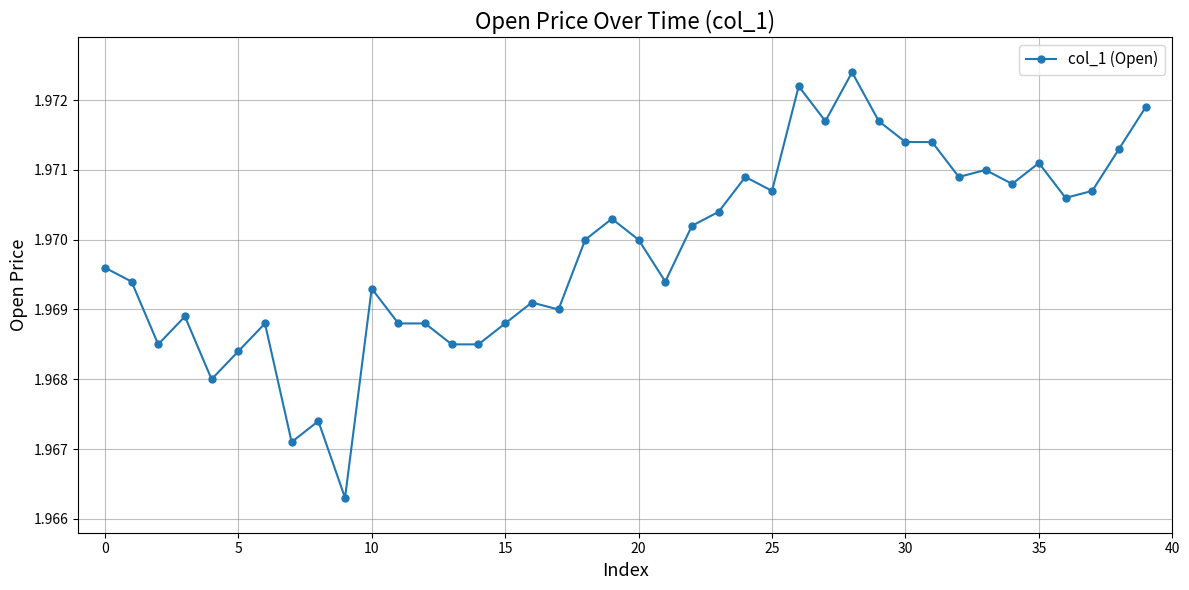

What is the sum of all values?

78.8